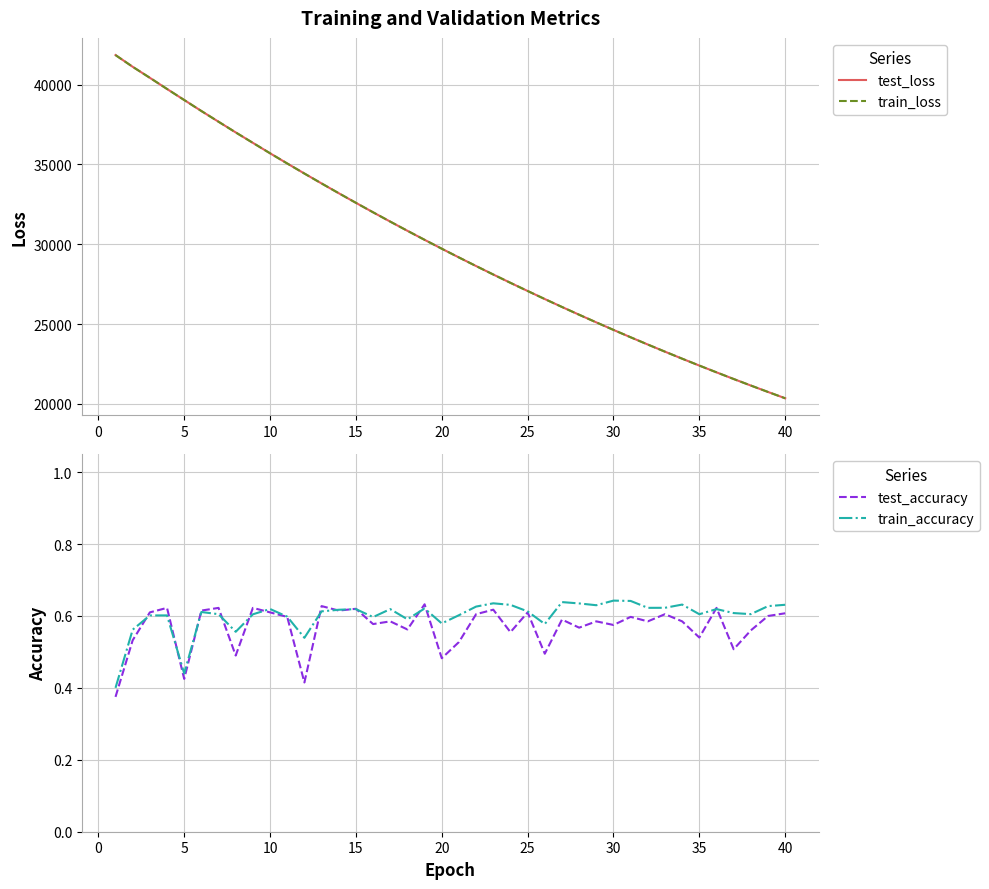

True or false: train_loss has more than 0 points higher than both neighbors.

False